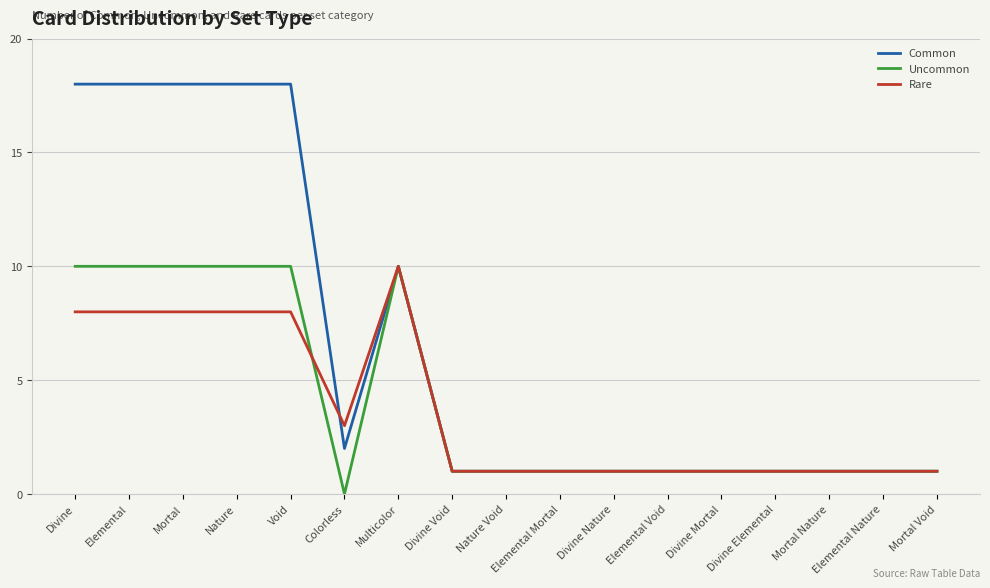

Reading left to right, extract all data points from this chart.

Common: Divine=18	Elemental=18	Mortal=18	Nature=18	Void=18	Colorless=2	Multicolor=10	Divine Void=1	Nature Void=1	Elemental Mortal=1	Divine Nature=1	Elemental Void=1	Divine Mortal=1	Divine Elemental=1	Mortal Nature=1	Elemental Nature=1	Mortal Void=1
Uncommon: Divine=10	Elemental=10	Mortal=10	Nature=10	Void=10	Colorless=0	Multicolor=10	Divine Void=1	Nature Void=1	Elemental Mortal=1	Divine Nature=1	Elemental Void=1	Divine Mortal=1	Divine Elemental=1	Mortal Nature=1	Elemental Nature=1	Mortal Void=1
Rare: Divine=8	Elemental=8	Mortal=8	Nature=8	Void=8	Colorless=3	Multicolor=10	Divine Void=1	Nature Void=1	Elemental Mortal=1	Divine Nature=1	Elemental Void=1	Divine Mortal=1	Divine Elemental=1	Mortal Nature=1	Elemental Nature=1	Mortal Void=1